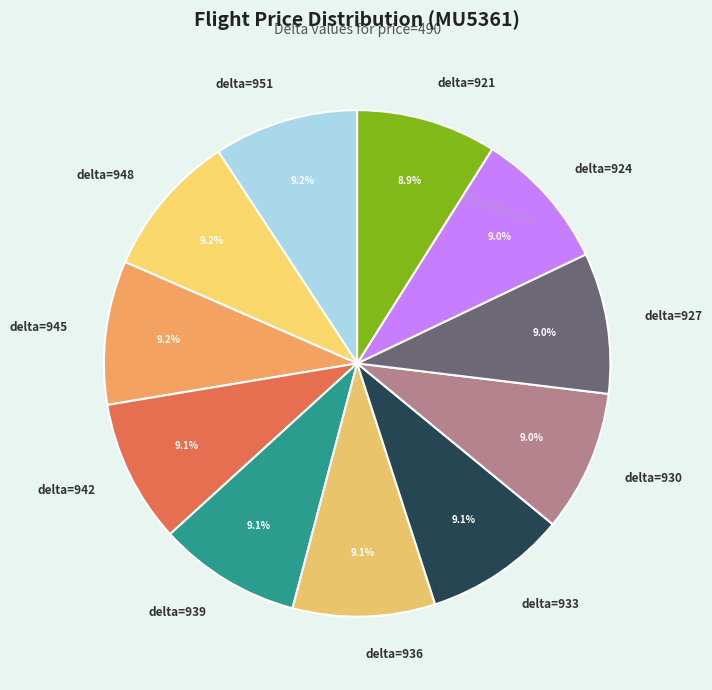

Does delta=921 represent more than half of the total?

No